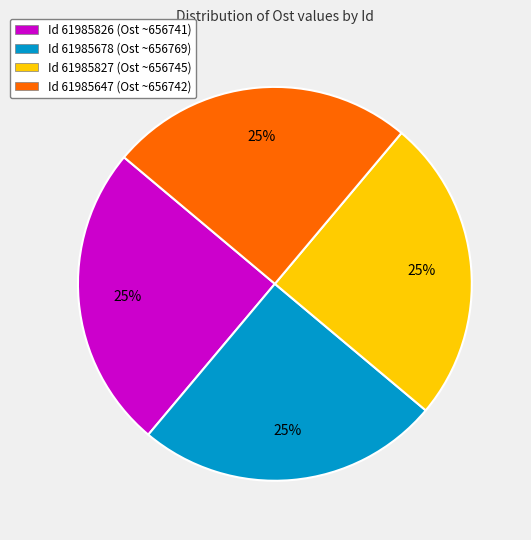

Approximately how many times larger is the value at Id 61985826 (Ost ~656741) compared to Id 61985647 (Ost ~656742)?

1.0